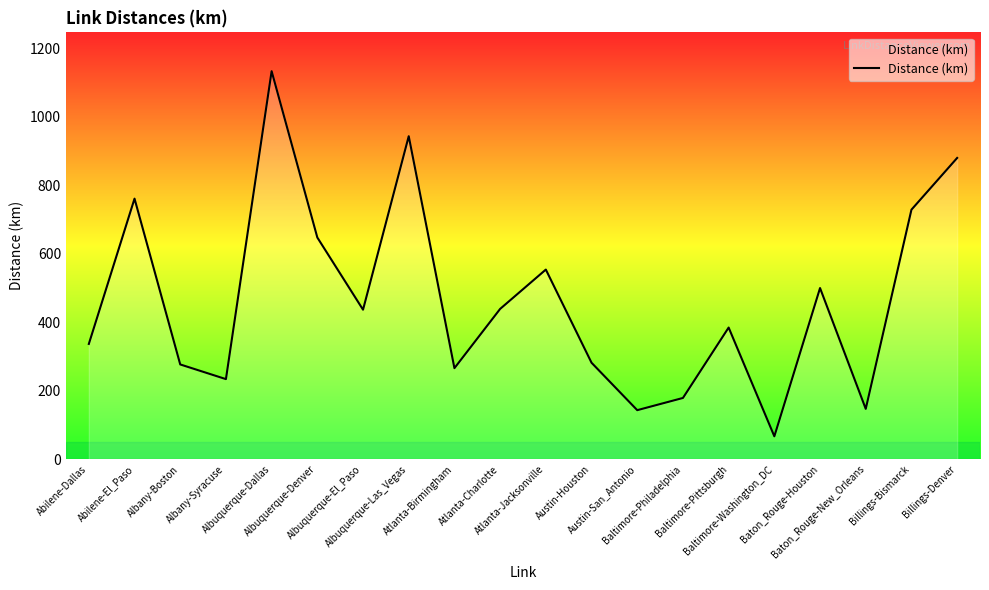

What is the maximum value shown in the chart?

1133.4